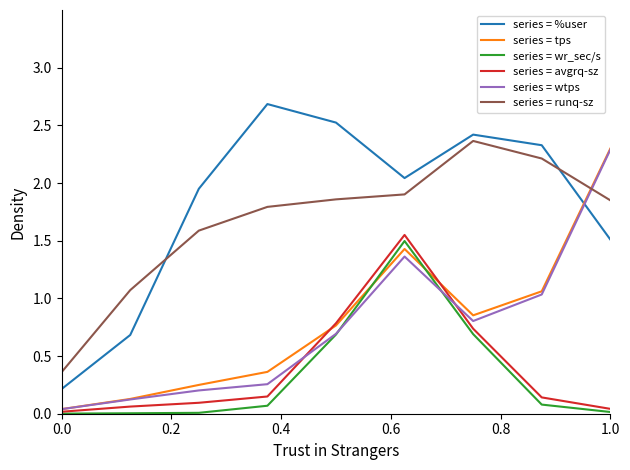

Count the number of categories in the chart.

9